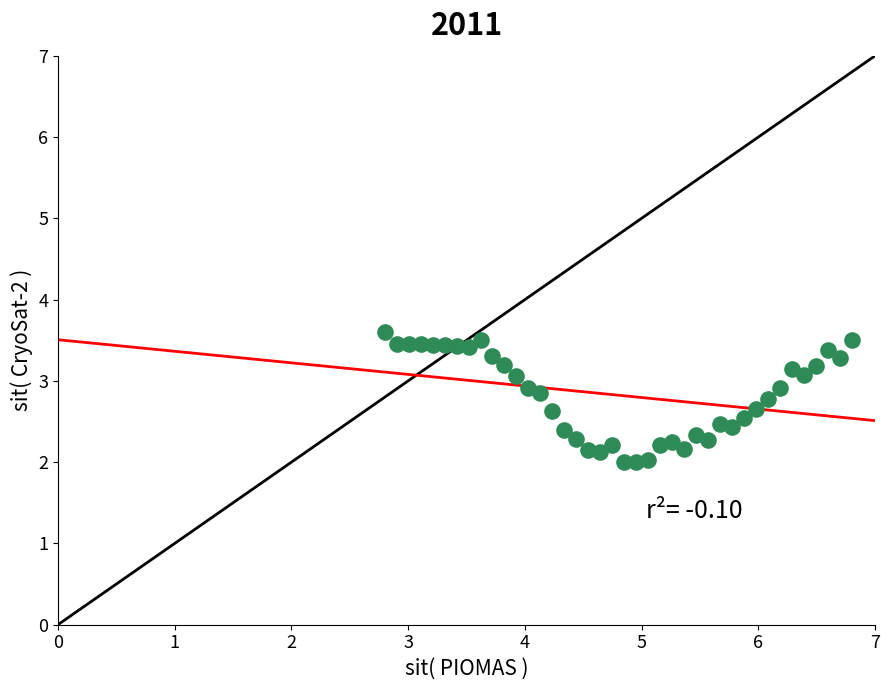

What is the range of Y values (max minus min)?

1.6